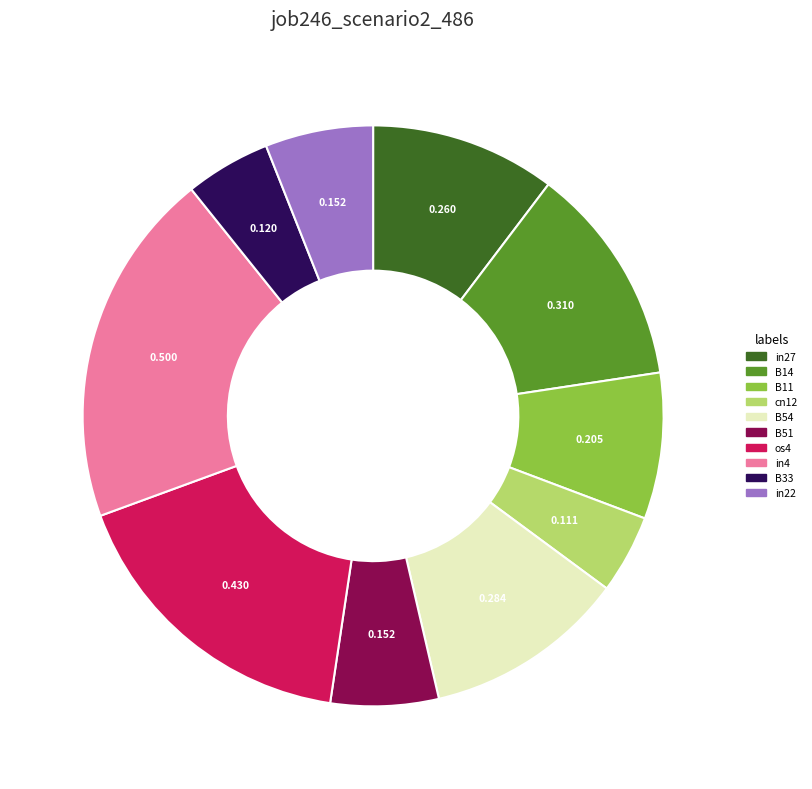

Does any single category account for the majority?

No